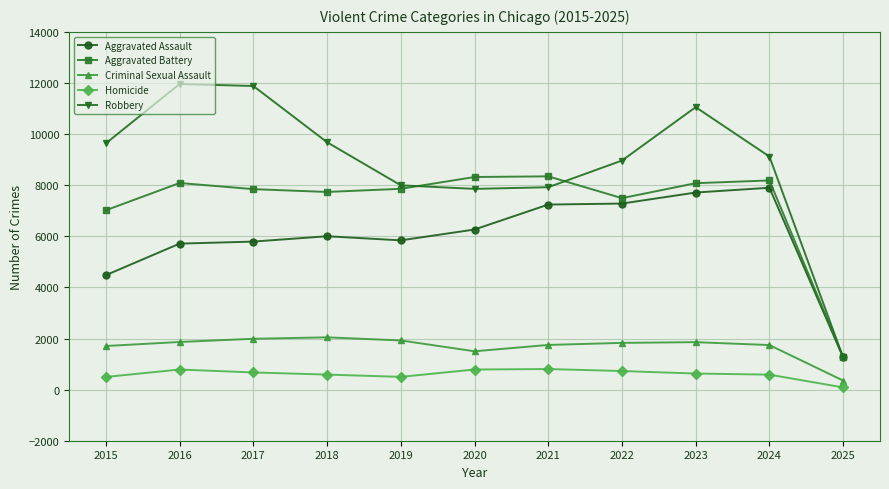

The value of Aggravated Assault at 2020 is 9869. True or false?

False